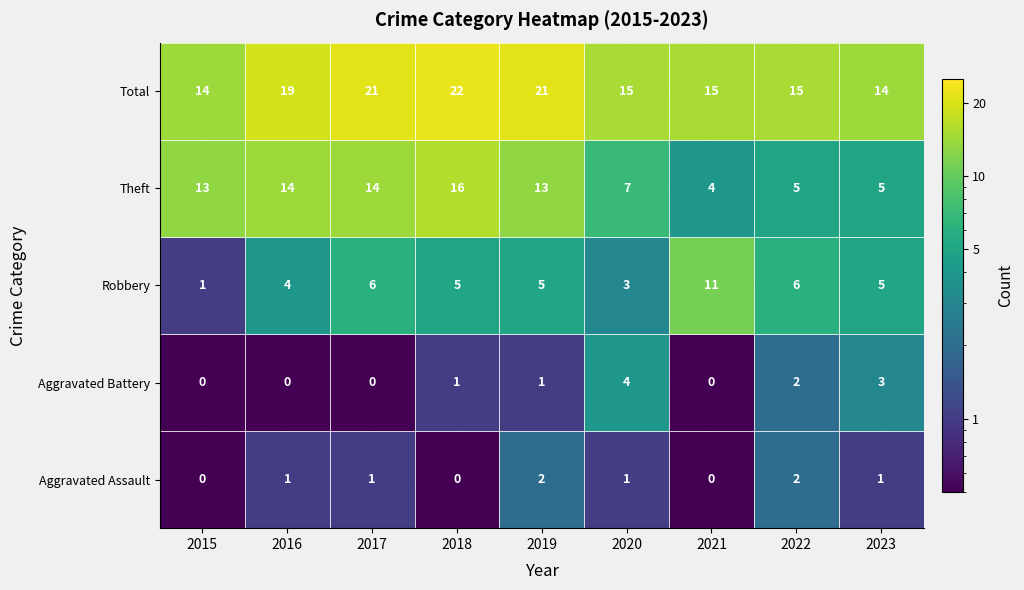

At which label does Robbery first exceed 5?

2017